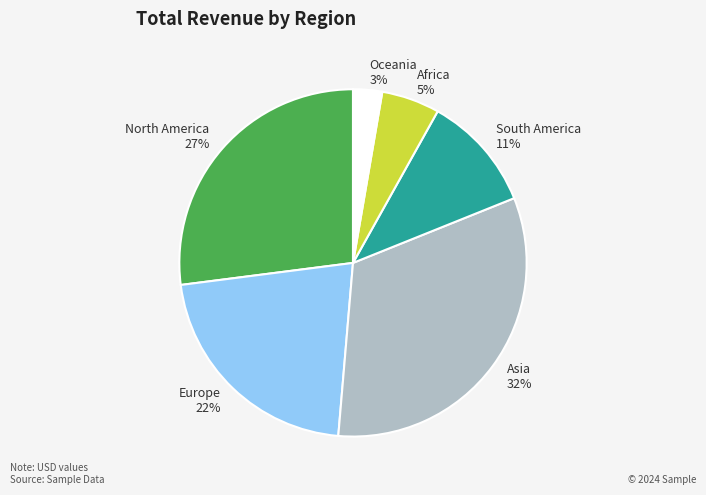

Combined, do Africa and Oceania account for over 50%?

No